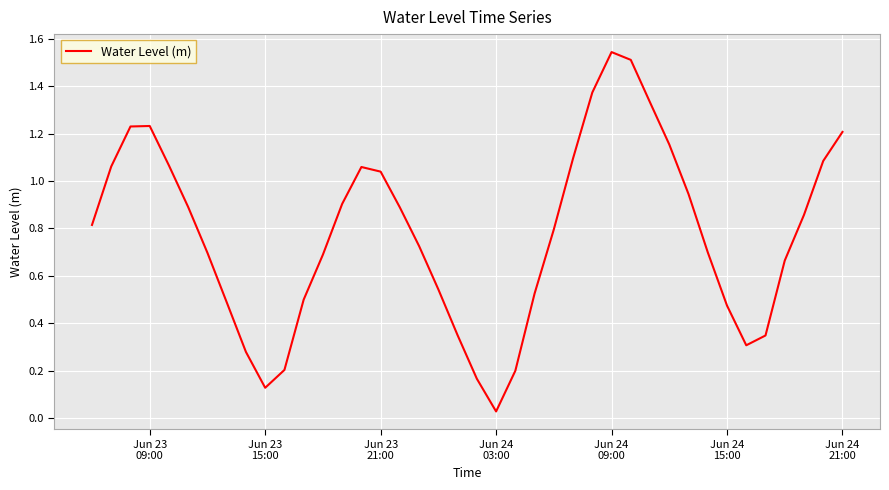

What is the value of the 13th point from the left?

0.7